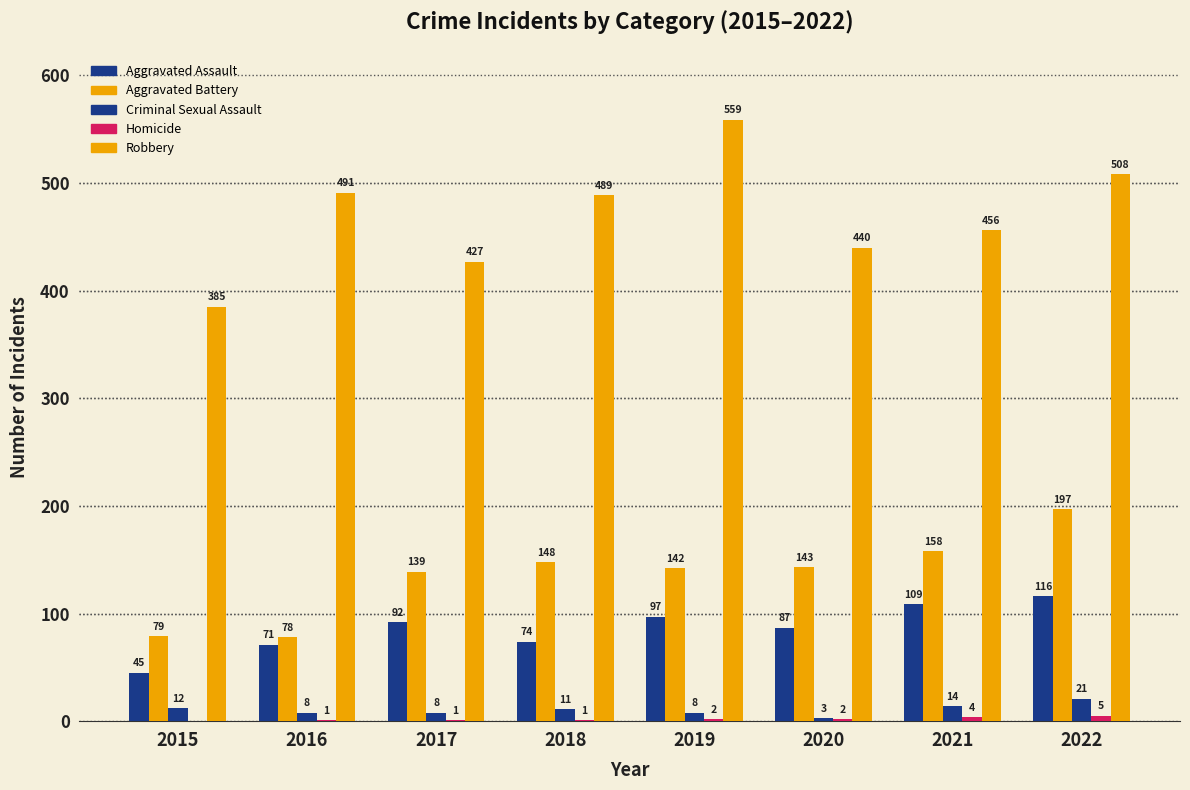

At which label does Homicide first exceed 2?

2021